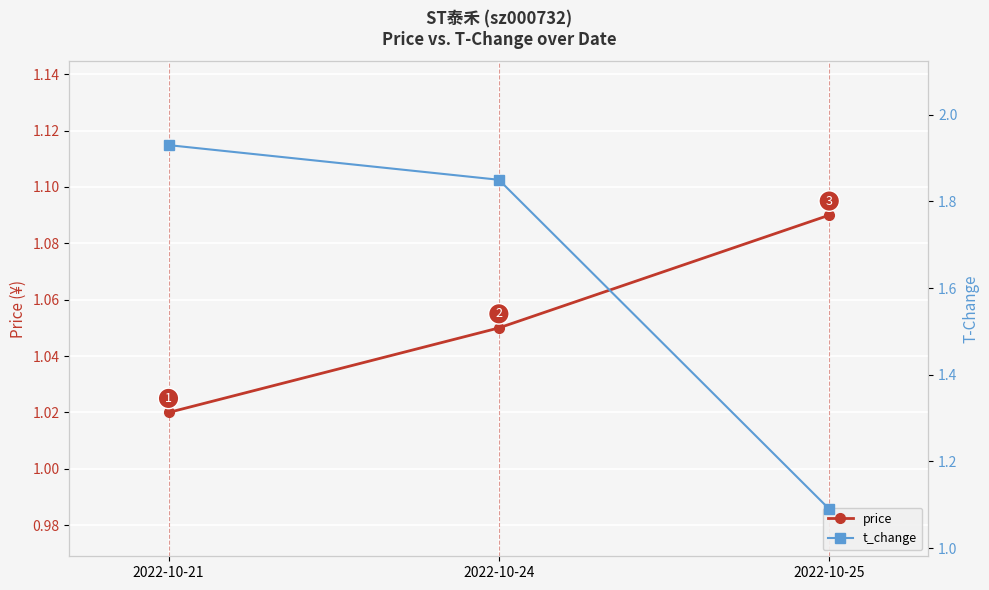

Between 2022-10-21 and 2022-10-24, which is larger?

2022-10-24